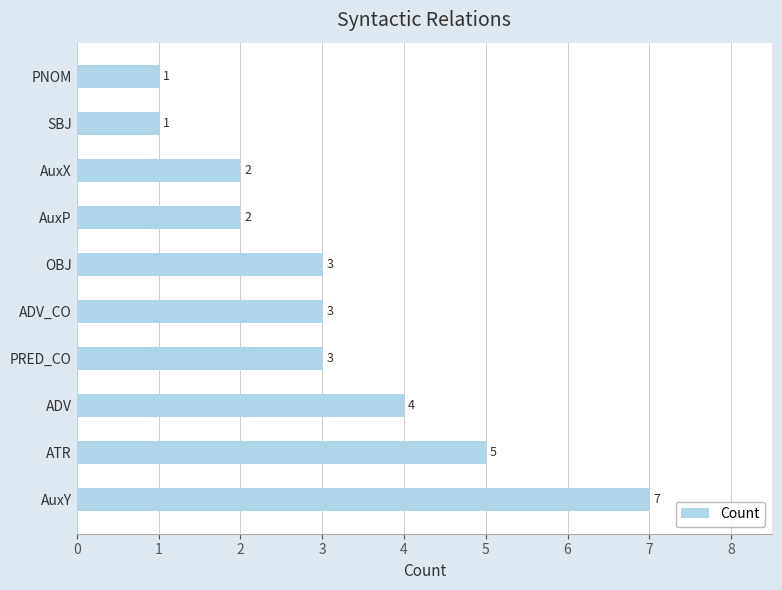

What is the difference between the maximum and second lowest values?

6